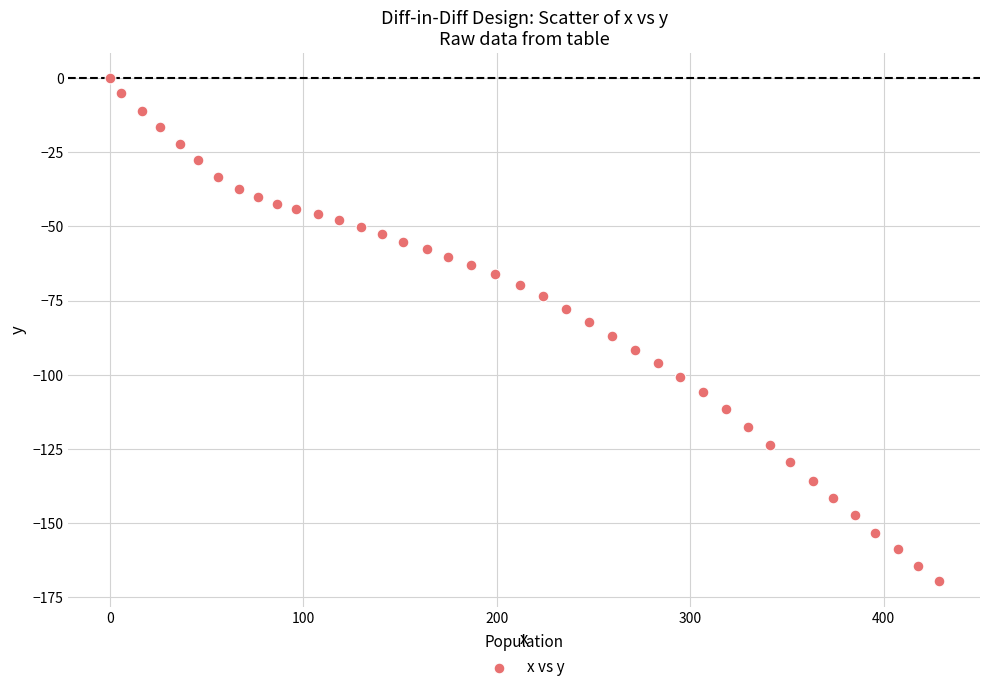

What is the range of X values (max minus min)?

428.3